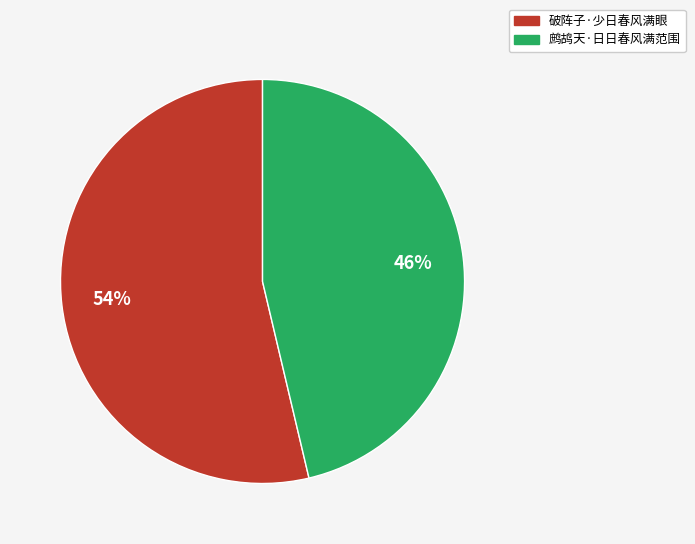

To the nearest percent, what percentage of the pie is 破阵子·少日春风满眼?

54%